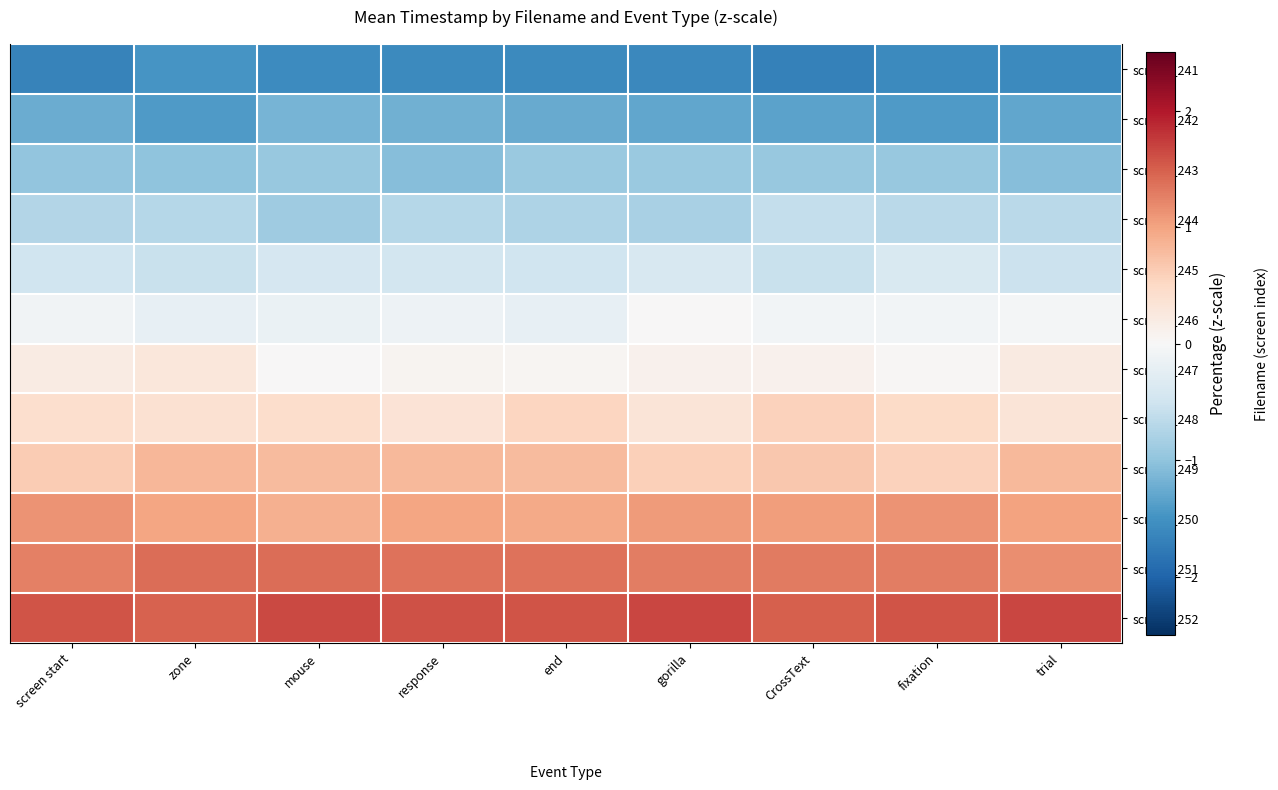

What is the difference between the second highest and minimum values in the screen_243 series?

0.1